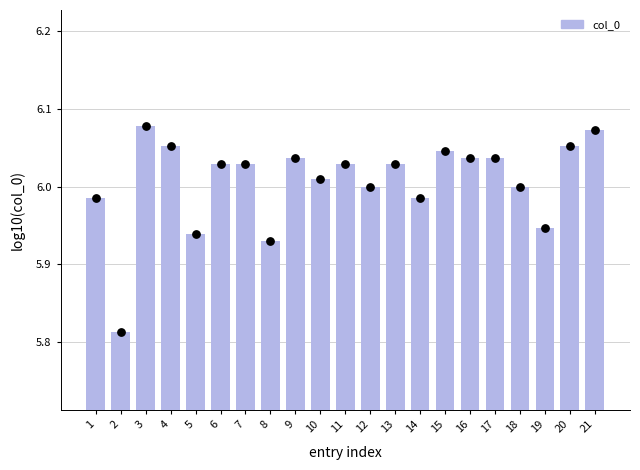

Approximately how many times larger is the value at 9 compared to 7?

1.0